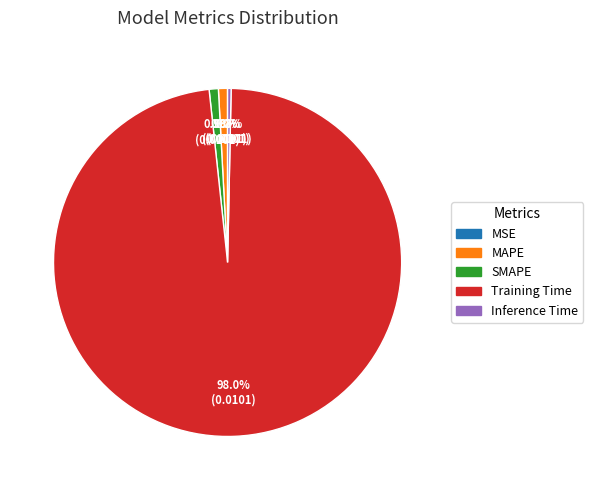

To the nearest percent, what is the difference between the largest and smallest slice percentages?

98%